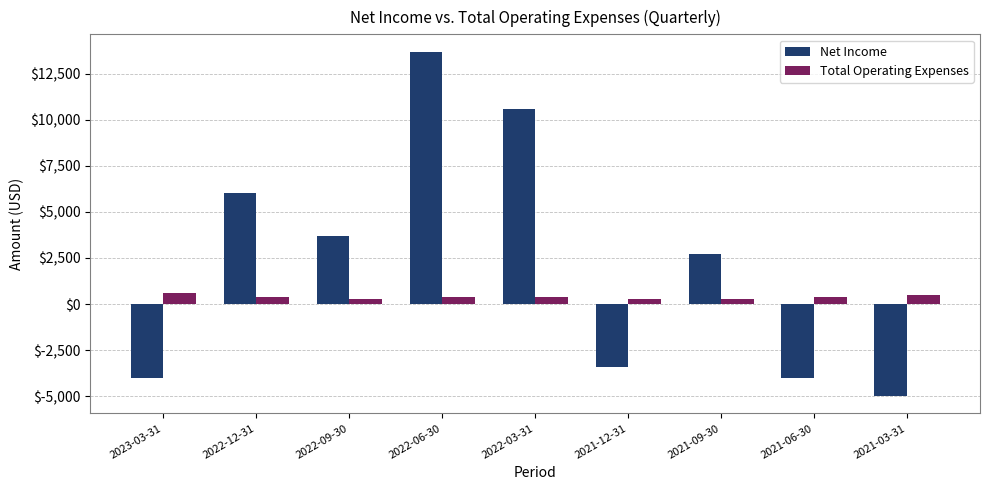

Between 2022-12-31 and 2021-12-31, which series saw the biggest shift?

Net Income